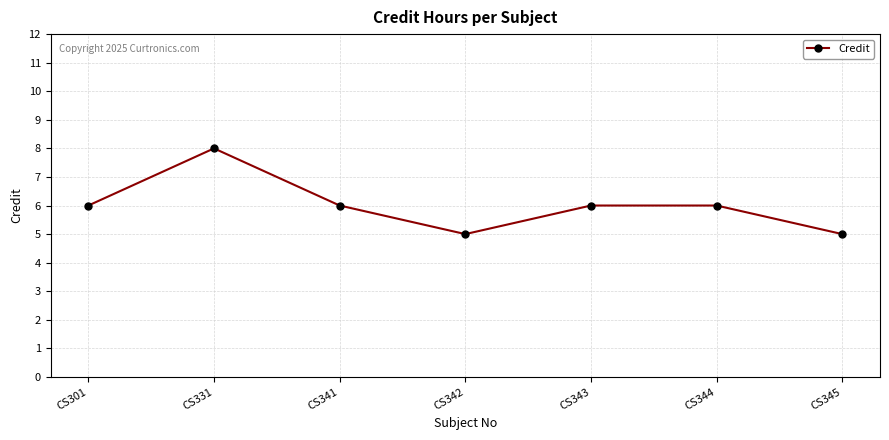

What is the minimum value shown in the chart?

5